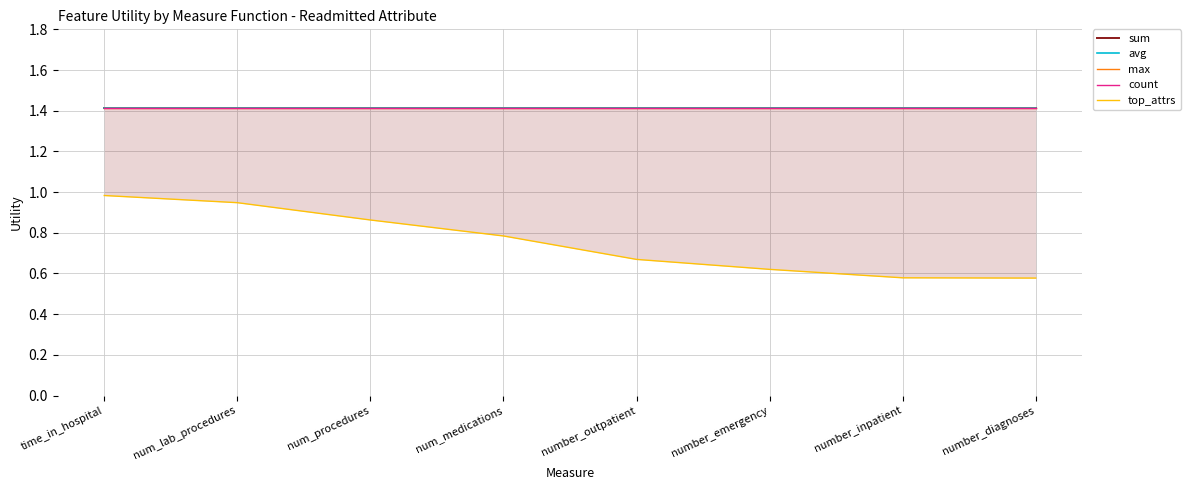

True or false: top_attrs has more than 0 points higher than both neighbors.

False